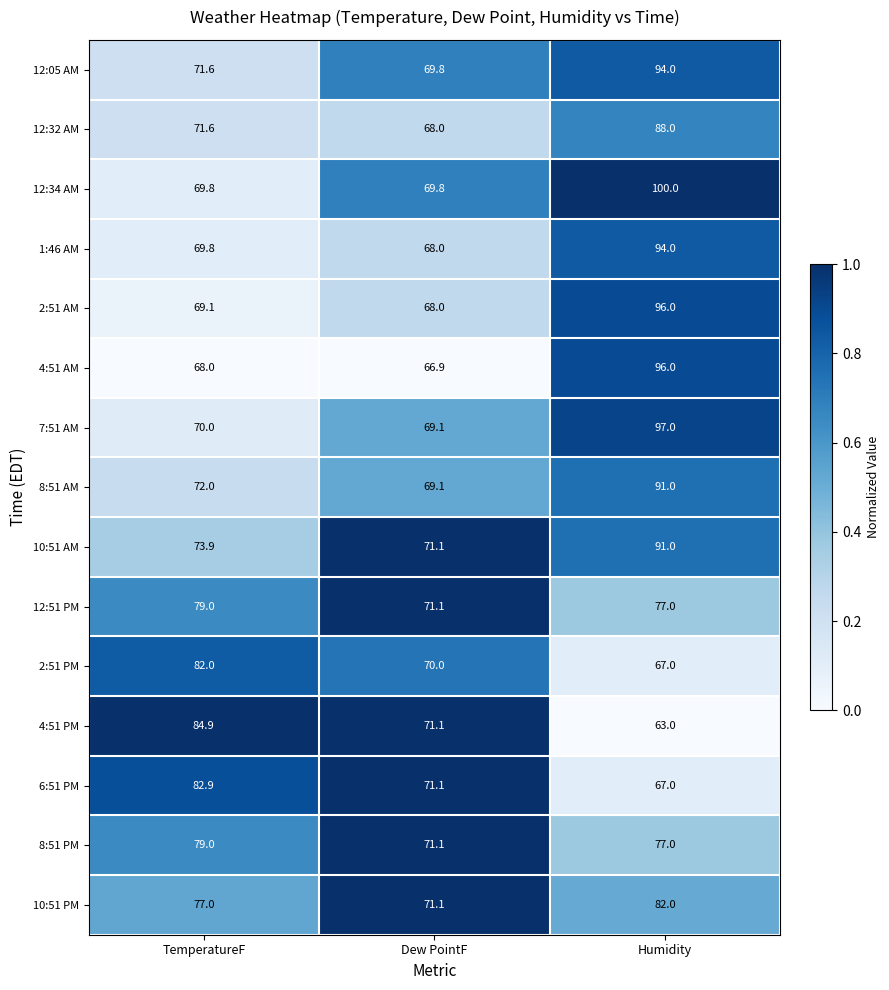

At which category is the sum across all series the highest?

Humidity